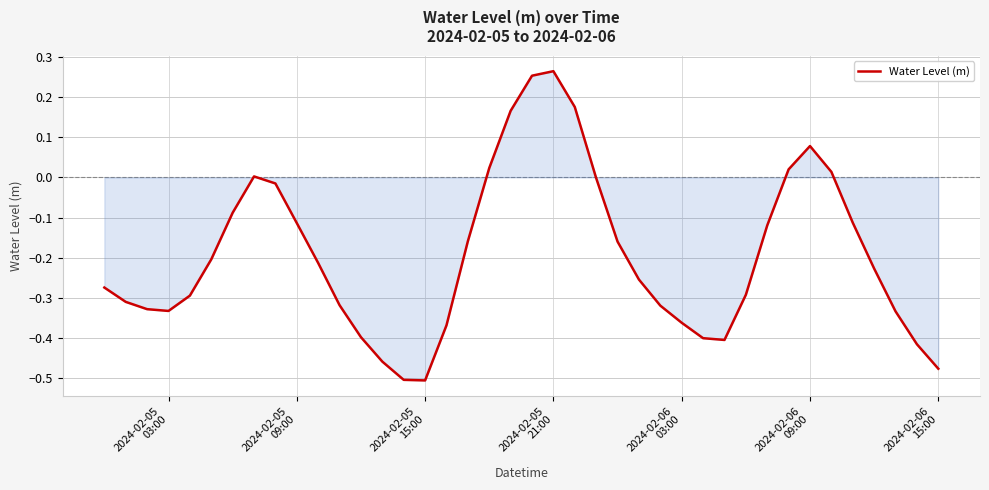

What is the difference between the maximum and minimum values?

0.8